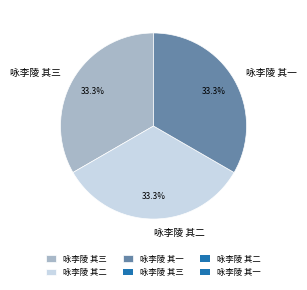

Does 咏李陵 其二 represent more than half of the total?

No